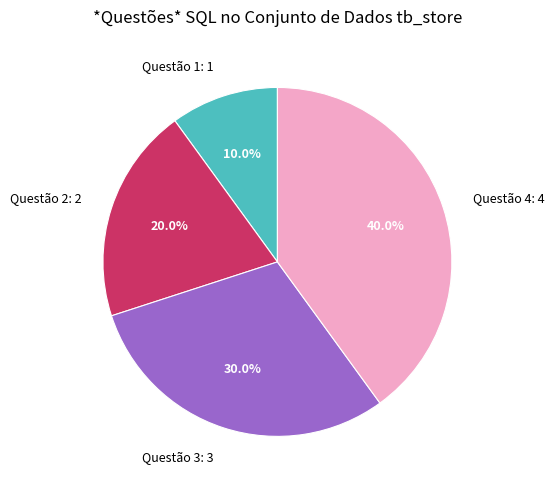

Which has a higher value, Questão 2: 2 or Questão 4: 4?

Questão 4: 4